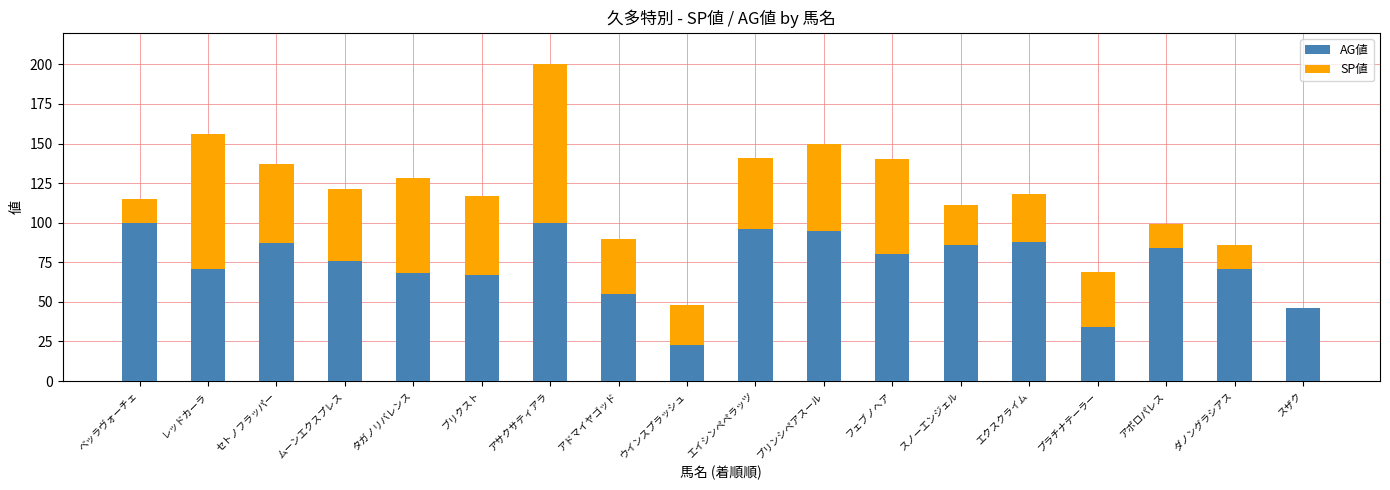

What is the total value across all series at アポロパレス?

99